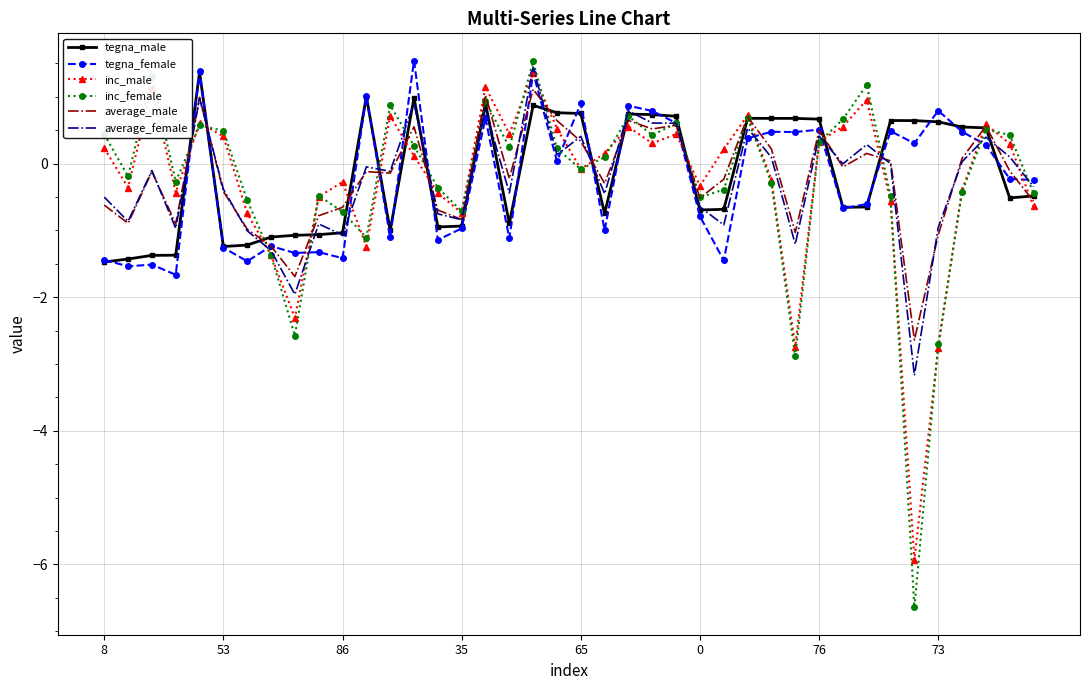

Which series has the widest spread of values?

inc_female